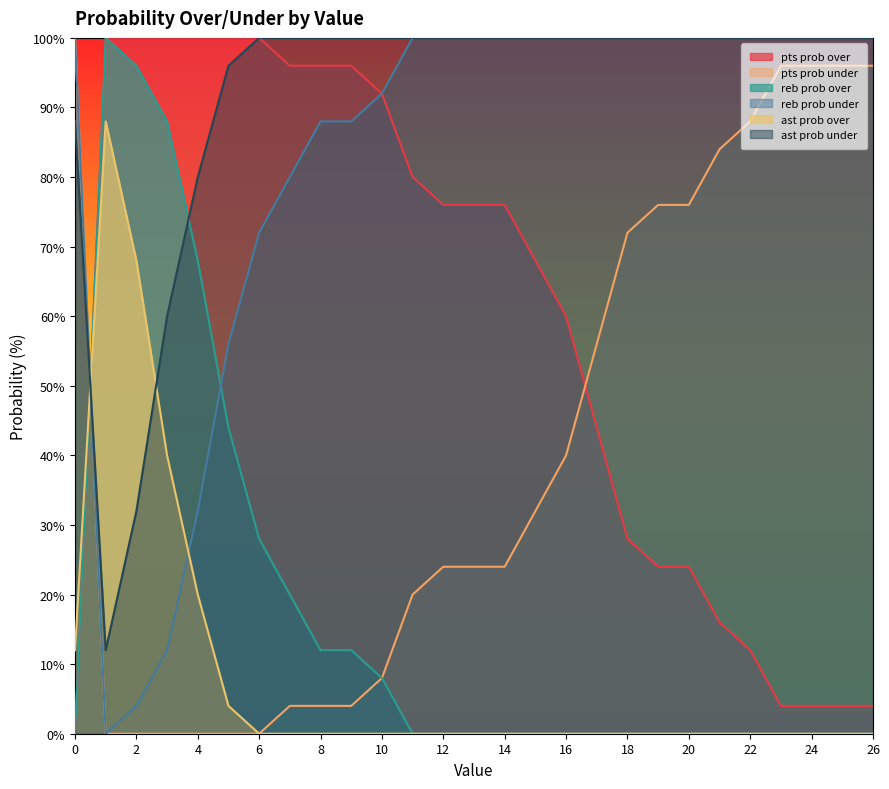

What is the sum of all reb prob over values?

476